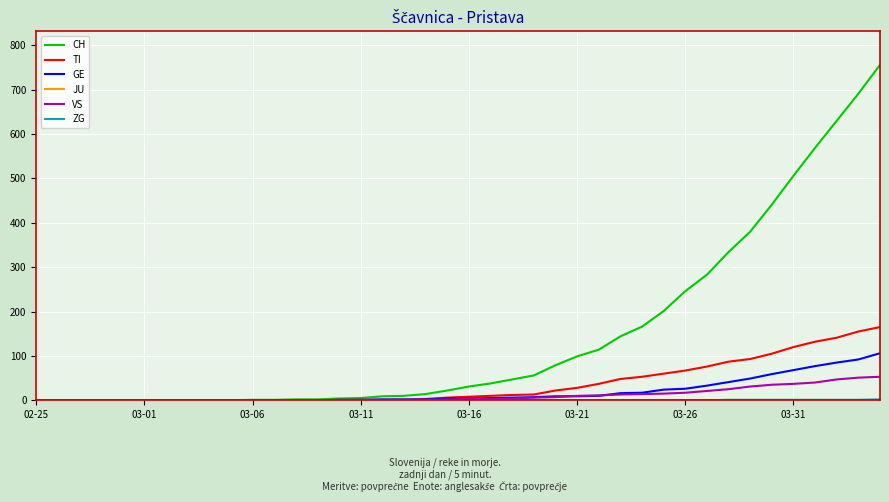

What is the maximum value shown in the chart?

756